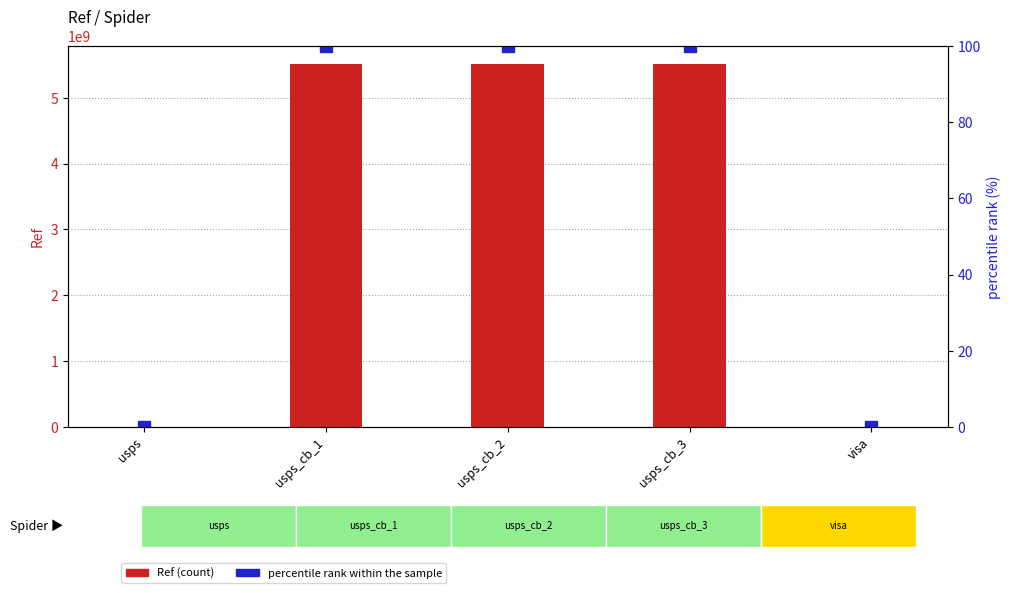

What is the total value across all series at usps?

1386788.0